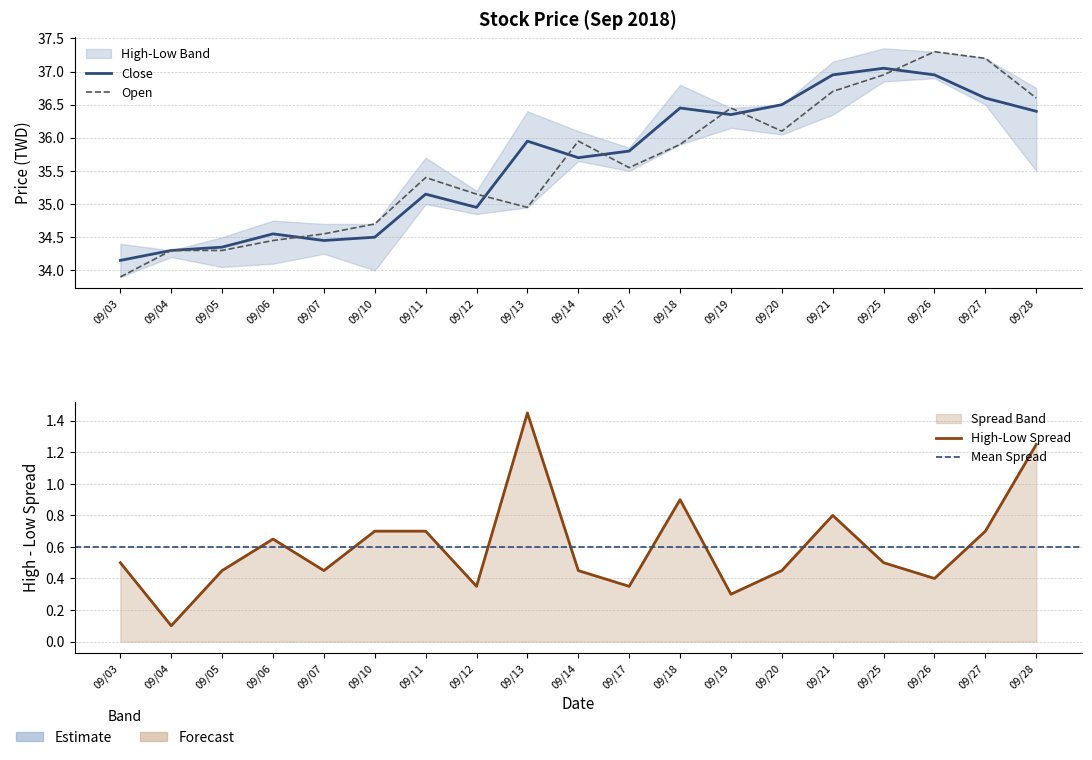

True or false: High has more than 2 interior local peaks.

True